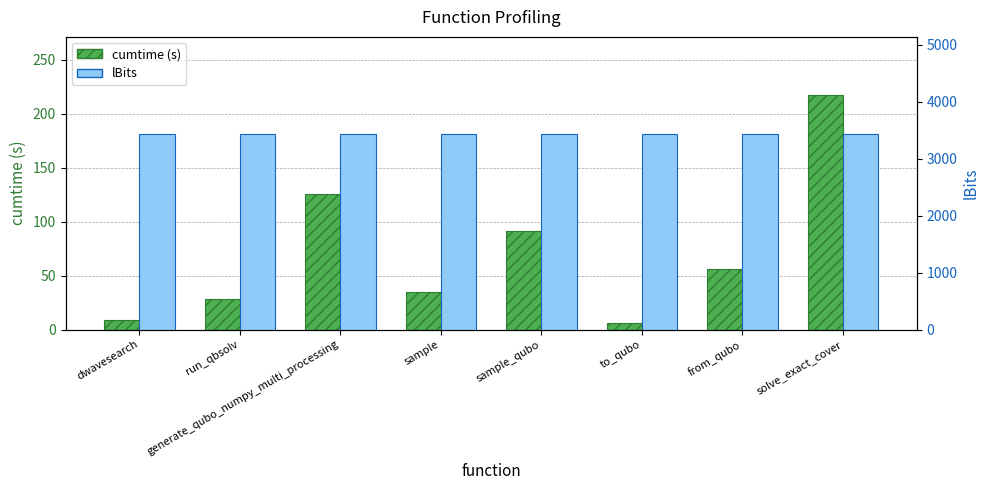

The value of cumtime (s) at sample_qubo is 36.2. True or false?

False